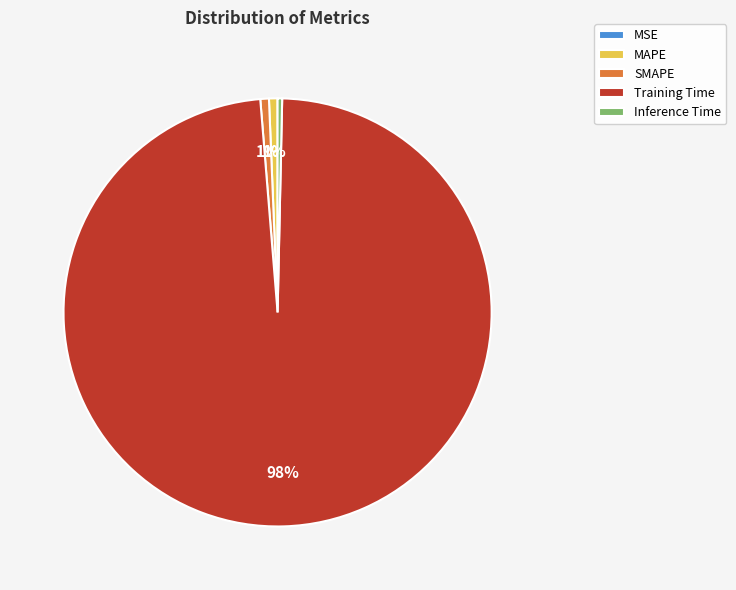

Which category has the biggest portion of the pie?

Training Time